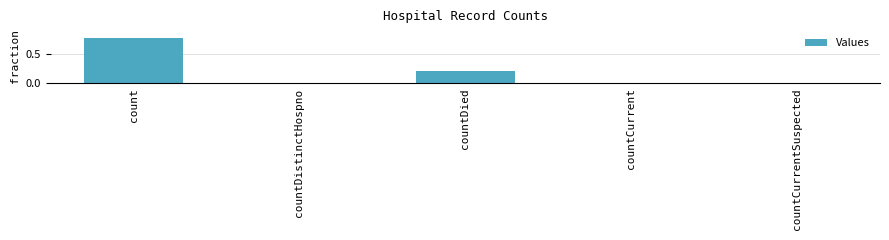

What is the sum of all values?

1.0